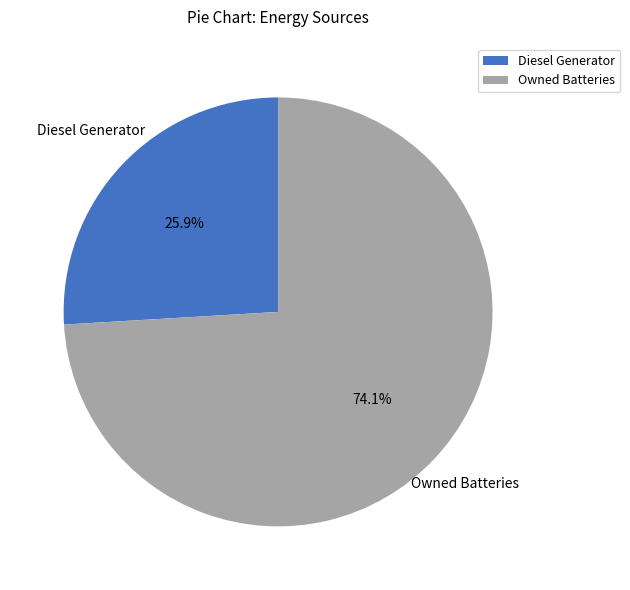

Is there a majority slice in this chart?

Yes